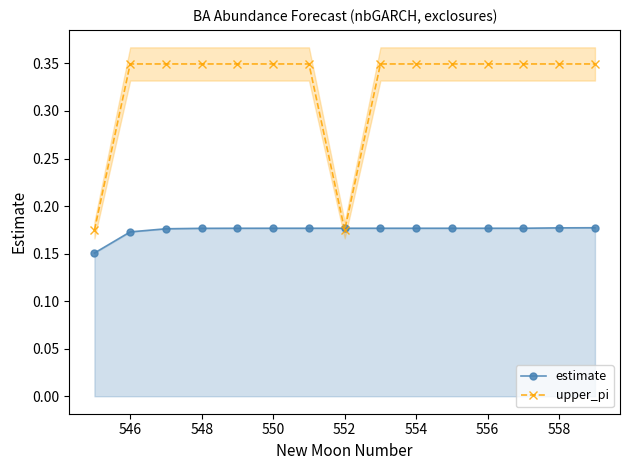

Count the estimate values in the range 0 to 1.

15